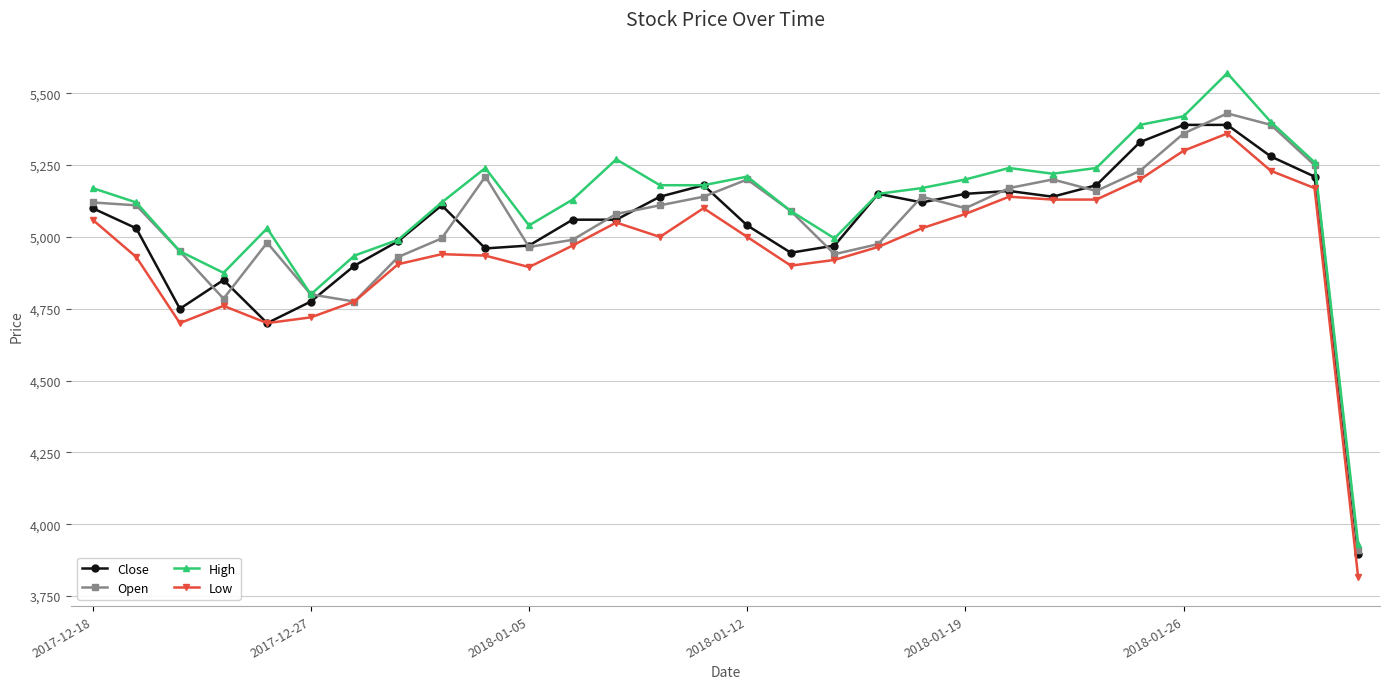

True or false: Low and High cross at least once.

False